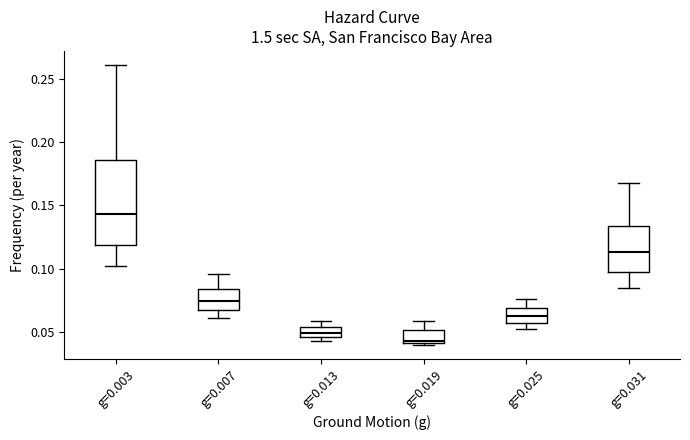

Reading left to right, transcribe this box plot: for each box, give where its median line is, the range the box spans, and where its two whiskers end, as read against the y-axis. The values are not printed on the chart, so give them approximately, as read against the axis.

g=0.003: median 0.145, box 0.120 to 0.185, whiskers 0.100 to 0.260
g=0.007: median 0.075, box 0.065 to 0.085, whiskers 0.060 to 0.095
g=0.013: median 0.050, box 0.045 to 0.055, whiskers 0.040 to 0.060
g=0.019: median 0.045, box 0.040 to 0.050, whiskers 0.040 to 0.060
g=0.025: median 0.060, box 0.055 to 0.070, whiskers 0.050 to 0.075
g=0.031: median 0.115, box 0.095 to 0.135, whiskers 0.085 to 0.170